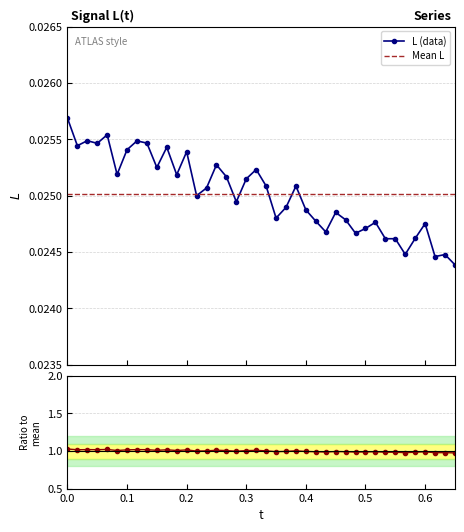

True or false: L (data) has more than 2 points higher than both neighbors.

True